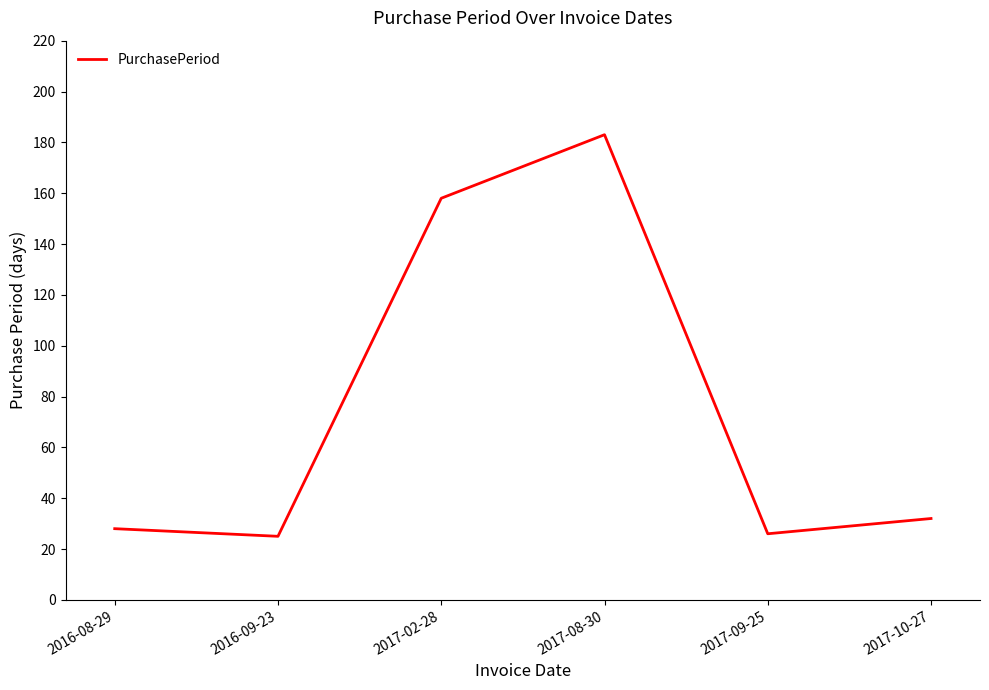

What is the average value?

75